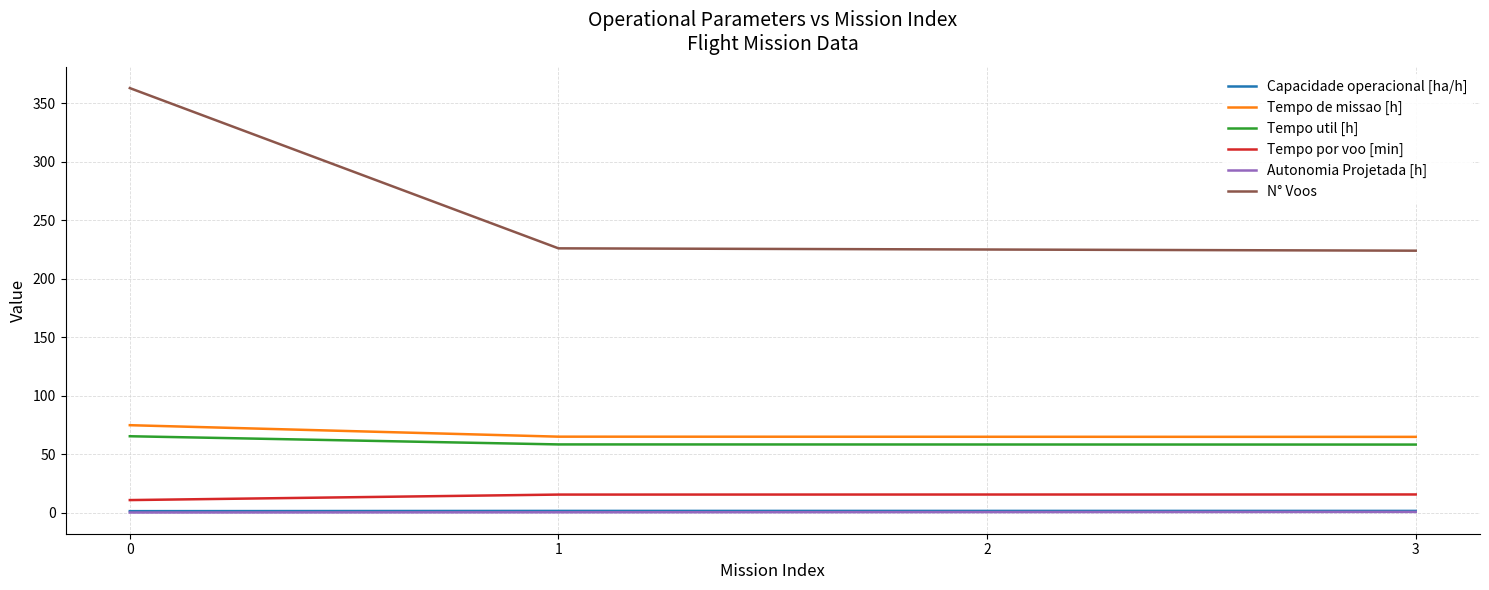

Which series has the widest spread of values?

N° Voos